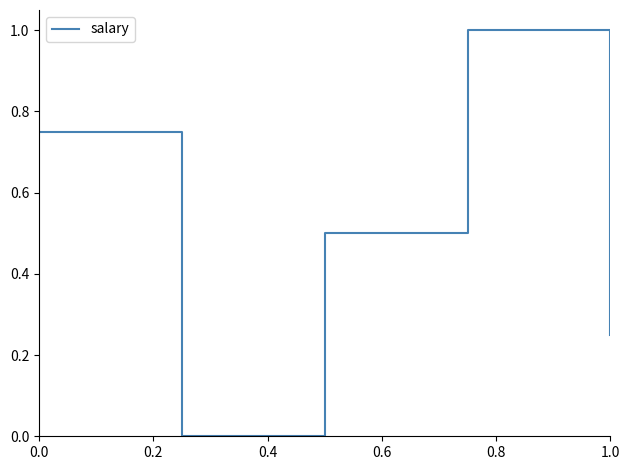

True or false: the data has more than 0 interior local peaks.

True